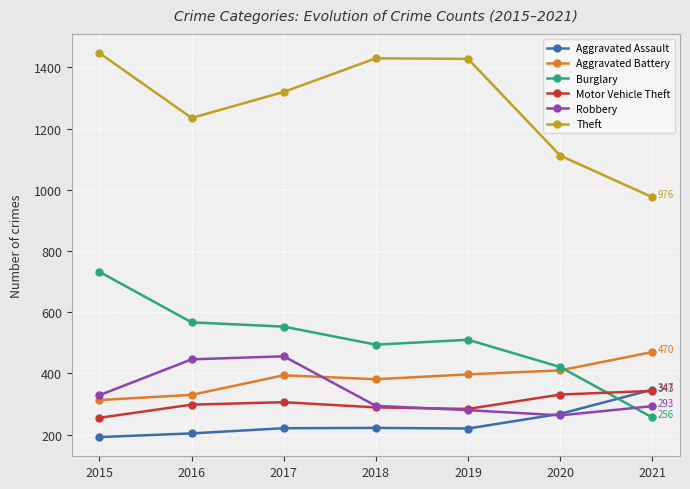

Which series has the largest total across all categories?

Theft